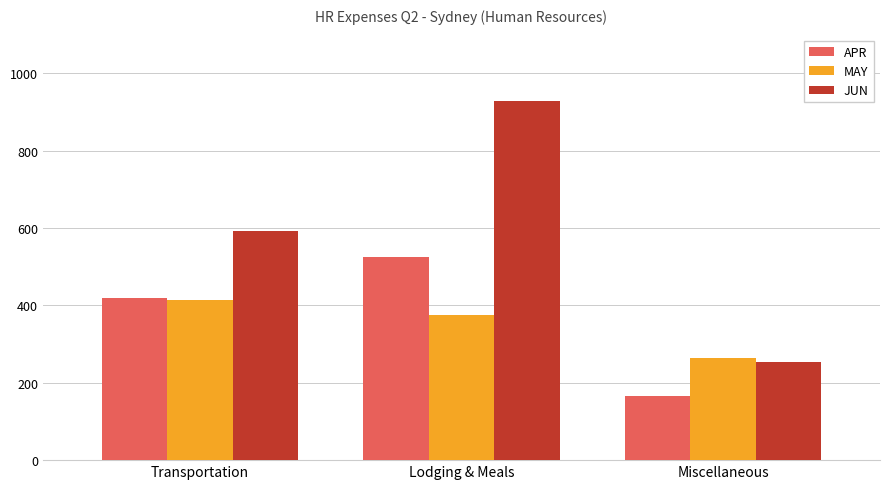

At which category does the chart reach its peak across all series?

Lodging & Meals